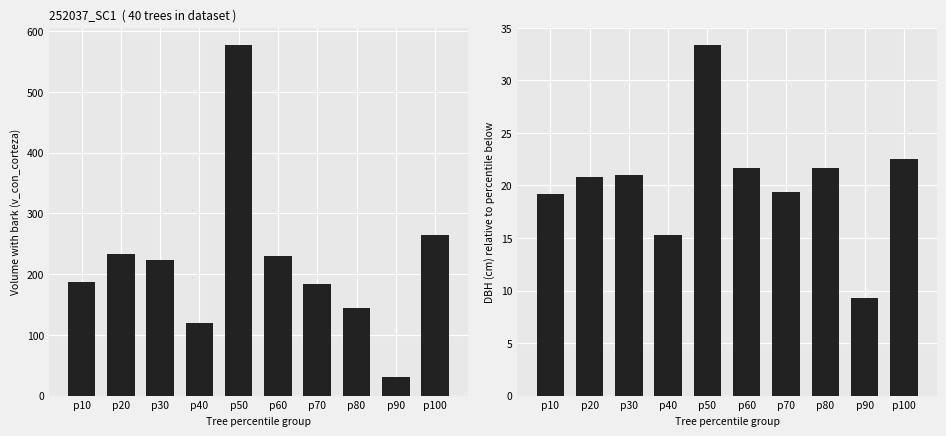

What is the difference between the maximum and minimum values in the v_con_corteza series?

547.5